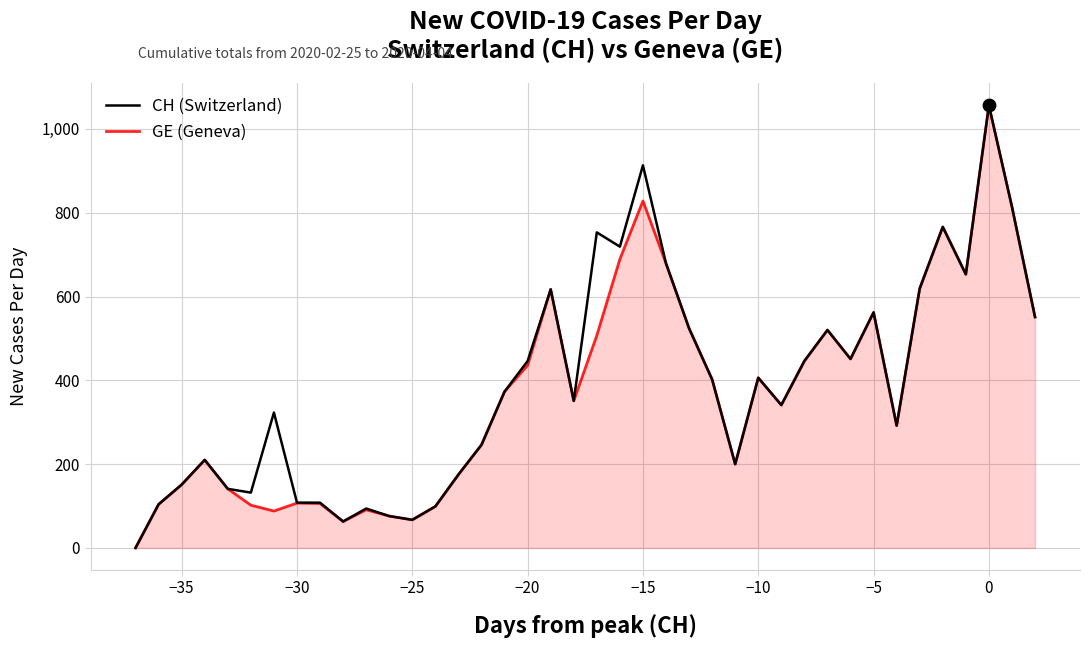

At how many categories does at least one series exceed 263?

24